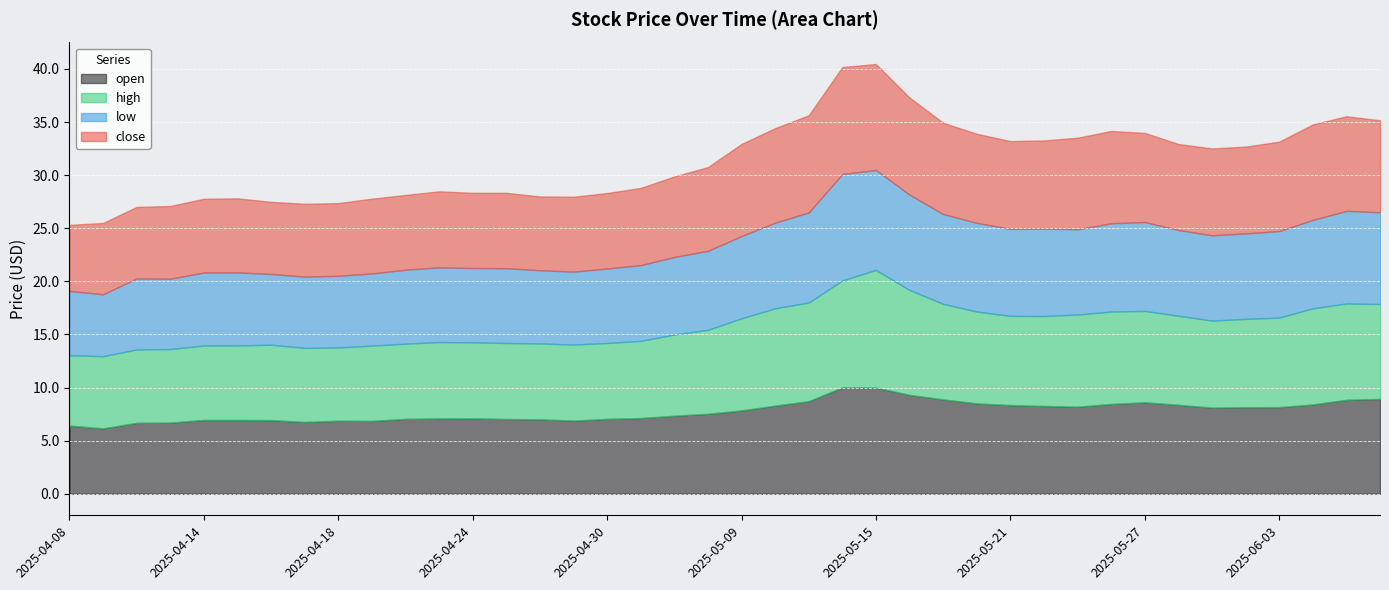

What is the approximate value of low at 2025-05-06?

7.1